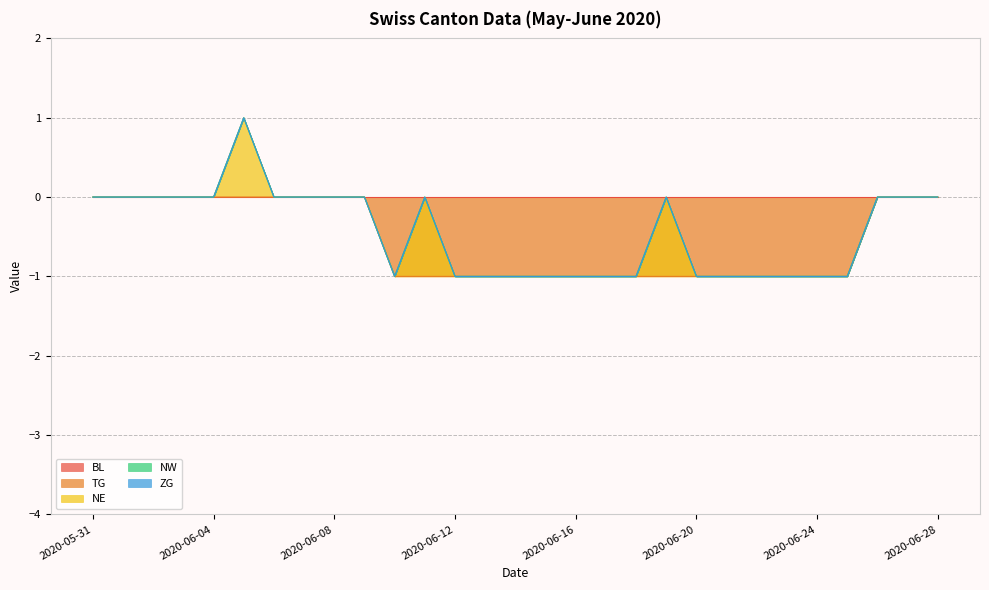

At which category does the chart reach its minimum across all series?

2020-06-10